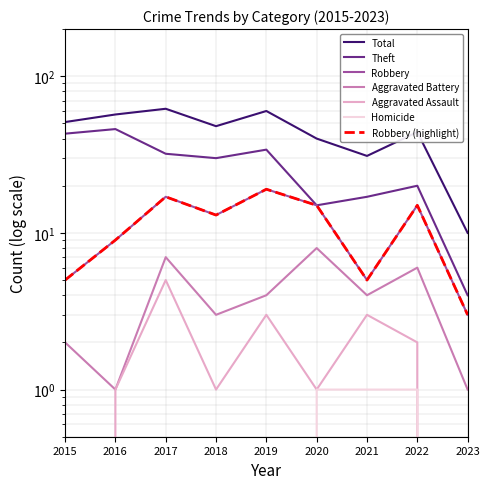

Reading left to right, list all the values displayed in this chart.

Total: 2015=51	2016=57	2017=62	2018=48	2019=60	2020=40	2021=31	2022=44	2023=10
Theft: 2015=43	2016=46	2017=32	2018=30	2019=34	2020=15	2021=17	2022=20	2023=4
Robbery: 2015=5	2016=9	2017=17	2018=13	2019=19	2020=15	2021=5	2022=15	2023=3
Aggravated Battery: 2015=2	2016=1	2017=7	2018=3	2019=4	2020=8	2021=4	2022=6	2023=1
Aggravated Assault: 2015=0	2016=1	2017=5	2018=1	2019=3	2020=1	2021=3	2022=2	2023=0
Homicide: 2015=0	2016=0	2017=0	2018=0	2019=0	2020=1	2021=1	2022=1	2023=0